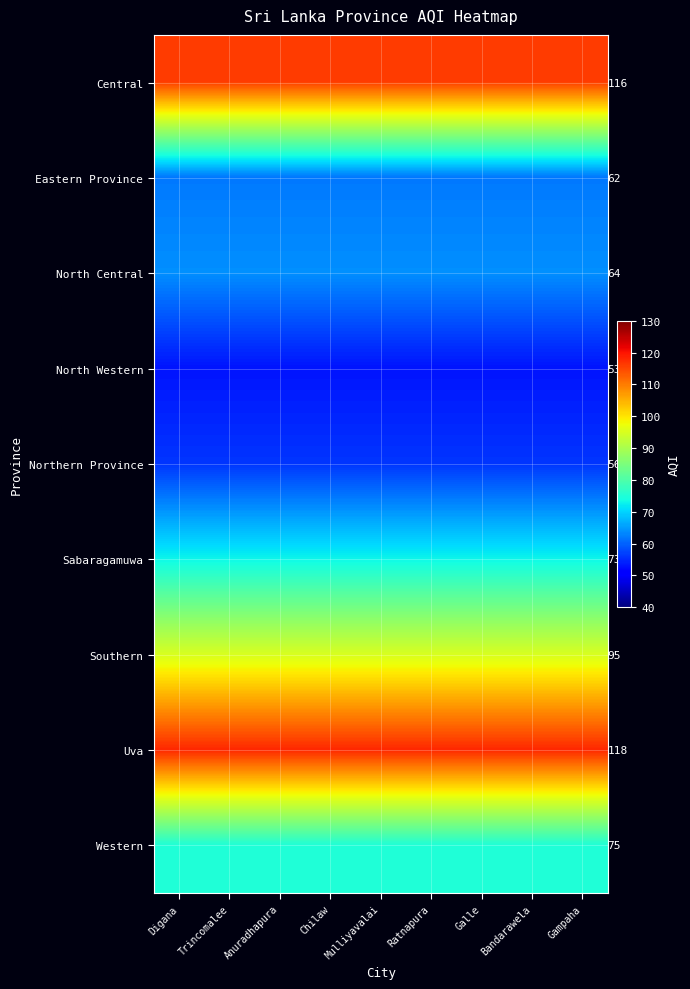

What is the total value across all series at Chilaw?

712